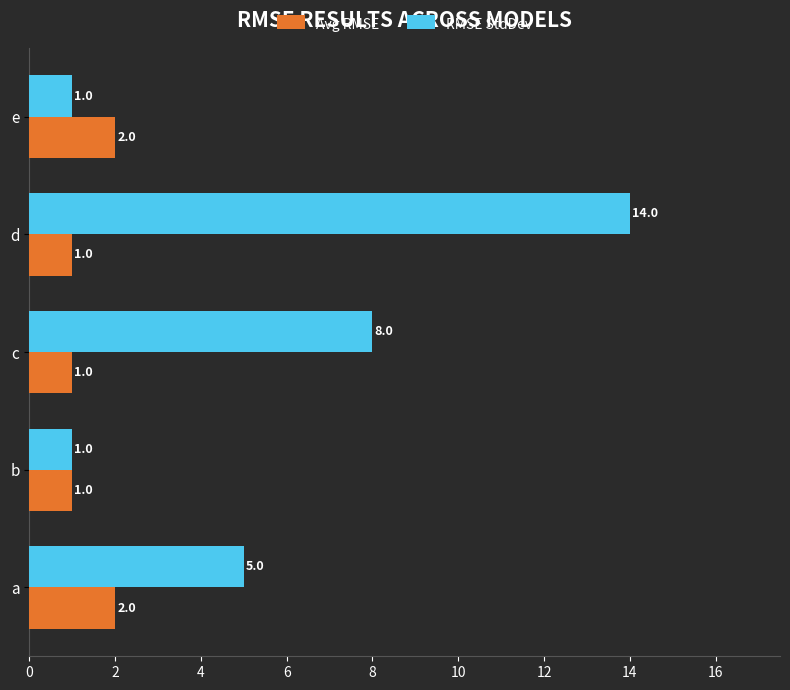

What is the maximum value shown in the chart?

14